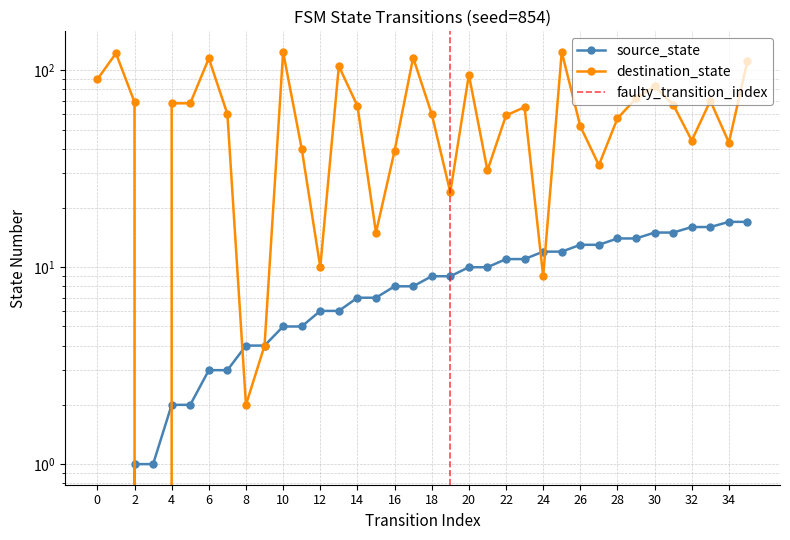

List the labels in order of source_state value, largest first.

34, 35, 32, 33, 30, 31, 28, 29, 26, 27, 24, 25, 22, 23, 20, 21, 18, 19, 16, 17, 14, 15, 12, 13, 10, 11, 8, 9, 6, 7, 4, 5, 2, 3, 0, 1